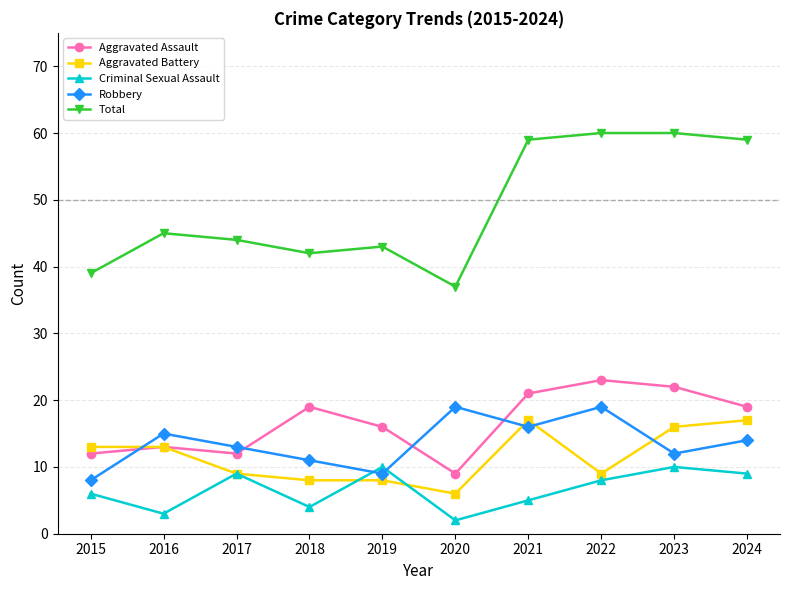

Reading right to left, what are all the values shown in this chart?

Aggravated Assault: 19	22	23	21	9	16	19	12	13	12
Aggravated Battery: 17	16	9	17	6	8	8	9	13	13
Criminal Sexual Assault: 9	10	8	5	2	10	4	9	3	6
Robbery: 14	12	19	16	19	9	11	13	15	8
Total: 59	60	60	59	37	43	42	44	45	39